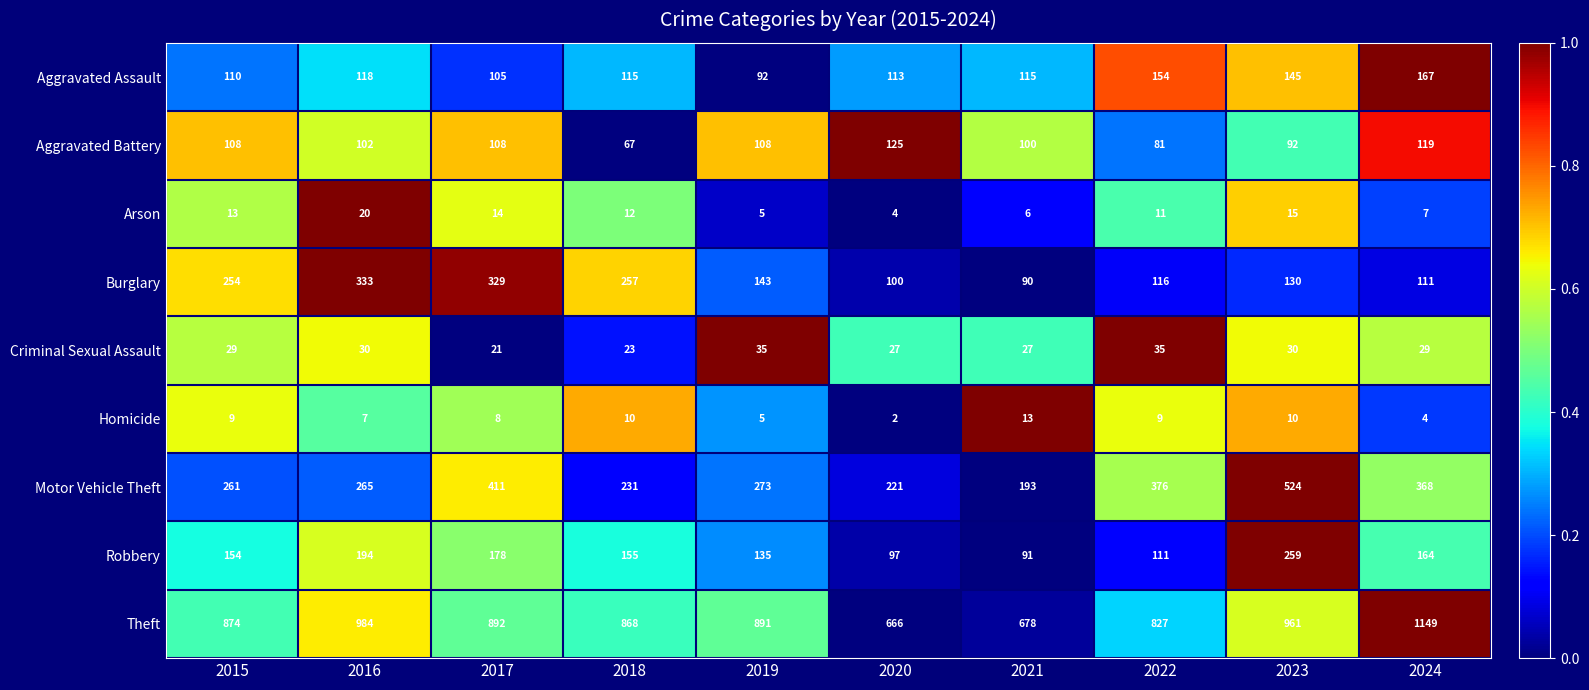

The value of Robbery at 2023 is 98. True or false?

False